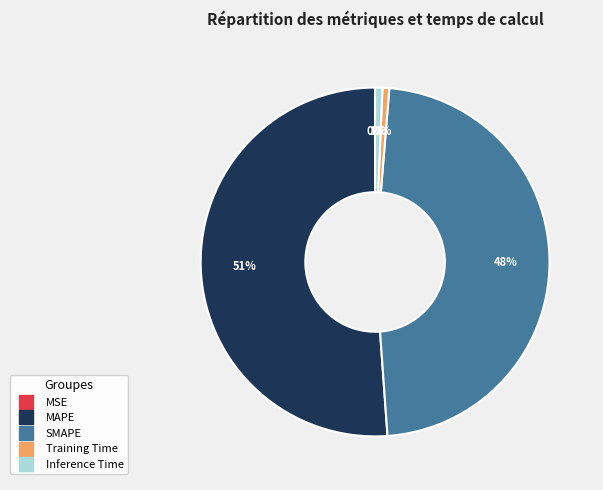

Between Training Time and MAPE, which is larger?

MAPE